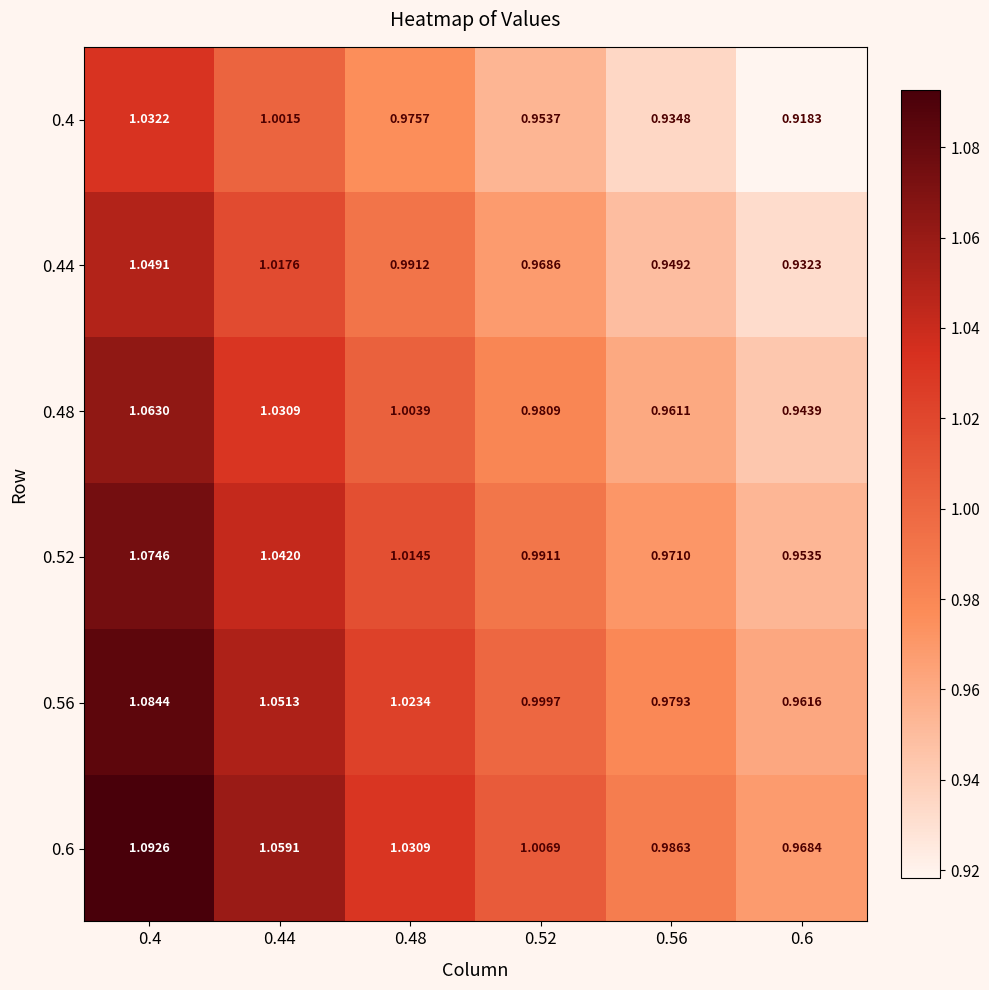

Rank the series at 0.48 from lowest to highest value.

0.4, 0.44, 0.48, 0.52, 0.56, 0.6